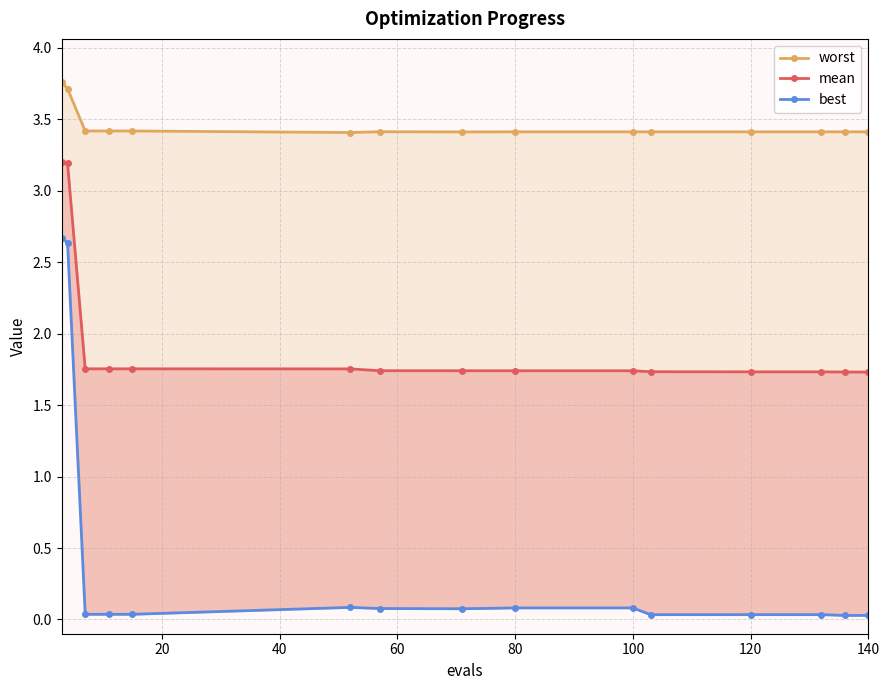

What is the maximum value shown in the chart?

3.8